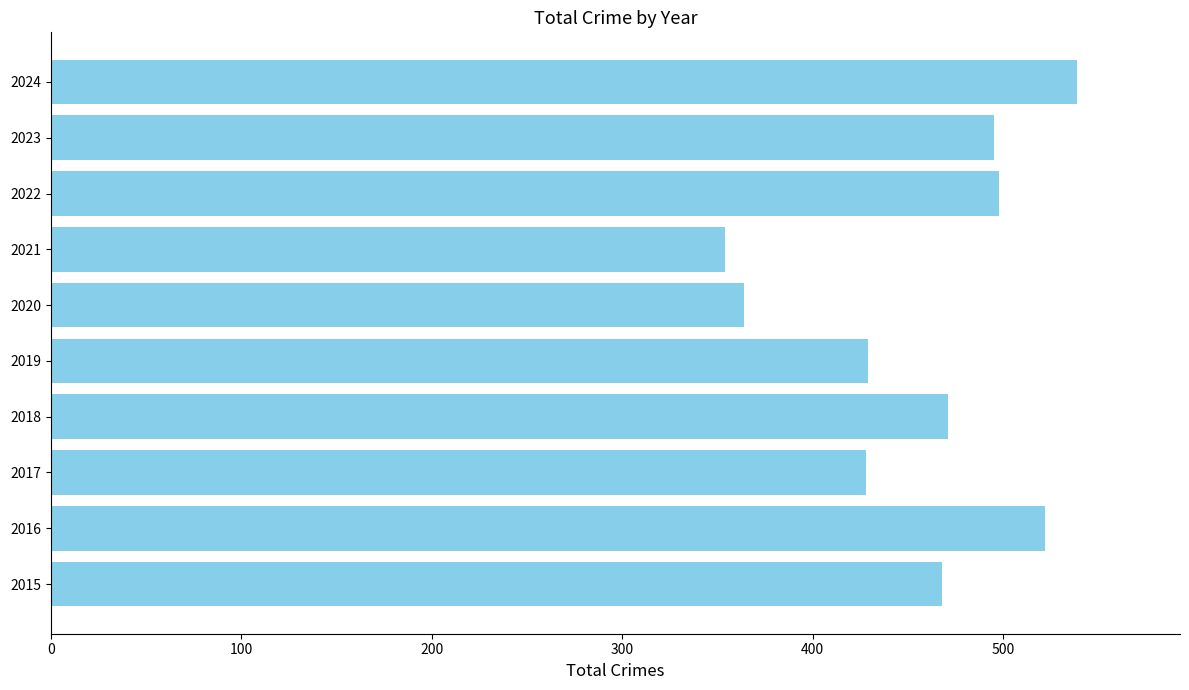

What is the approximate value at 2018?

471